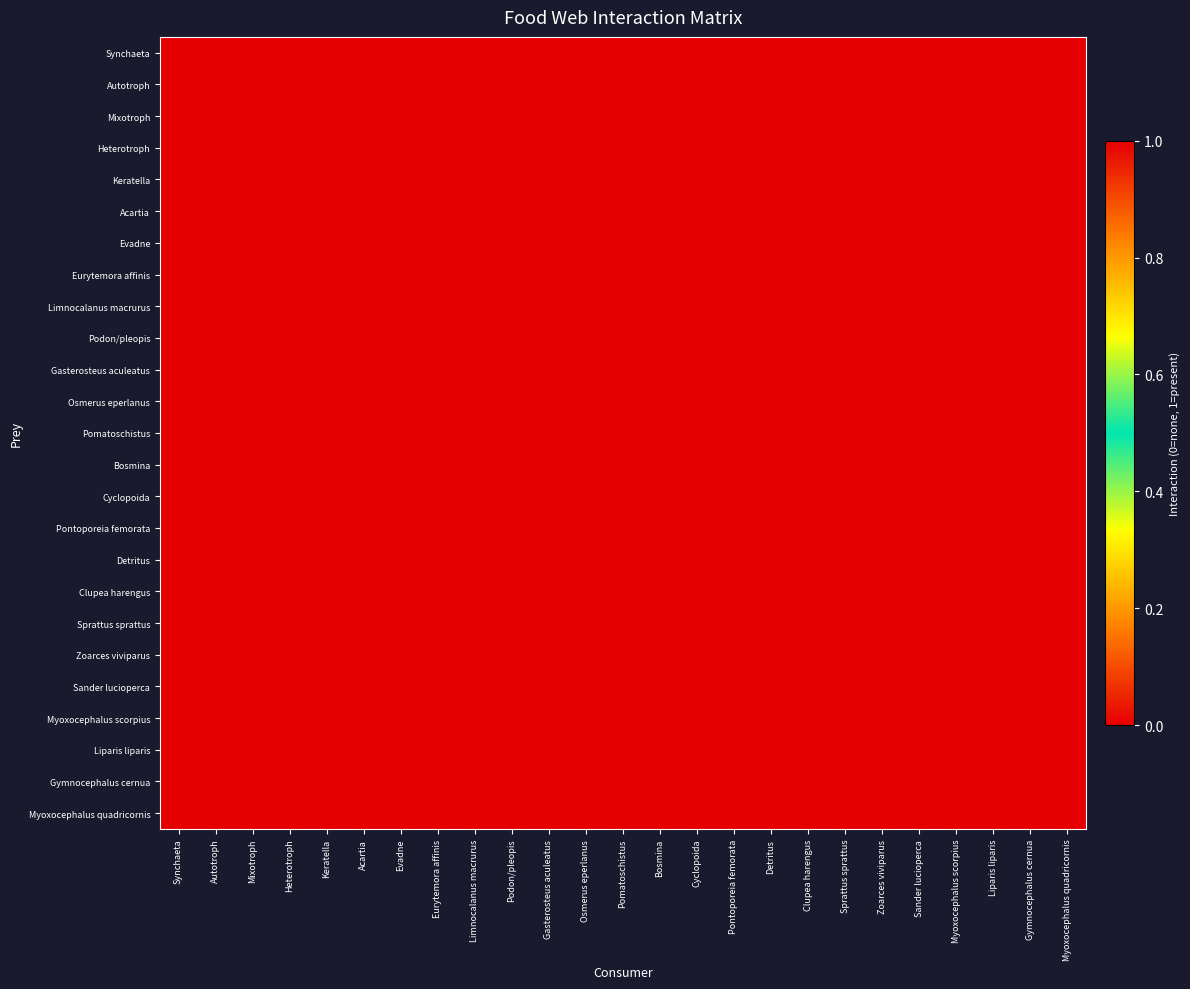

List the series in order of their peak value, highest first.

Synchaeta, Autotroph, Mixotroph, Heterotroph, Keratella, Acartia, Evadne, Eurytemora affinis, Limnocalanus macrurus, Podon/pleopis, Gasterosteus aculeatus, Osmerus eperlanus, Pomatoschistus, Bosmina, Cyclopoida, Pontoporeia femorata, Detritus, Clupea harengus, Sprattus sprattus, Zoarces viviparus, Myoxocephalus scorpius, Liparis liparis, Gymnocephalus cernua, Myoxocephalus quadricornis, Sander lucioperca